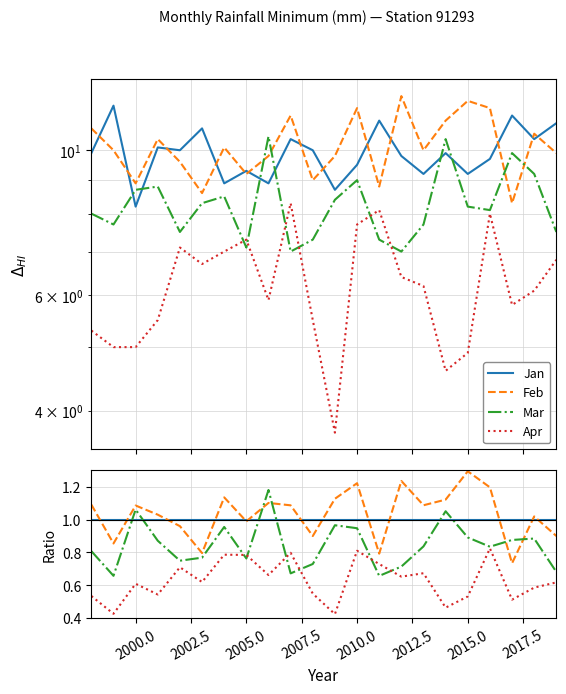

What is the difference between the Feb values at 17 and 2012.5?

0.2